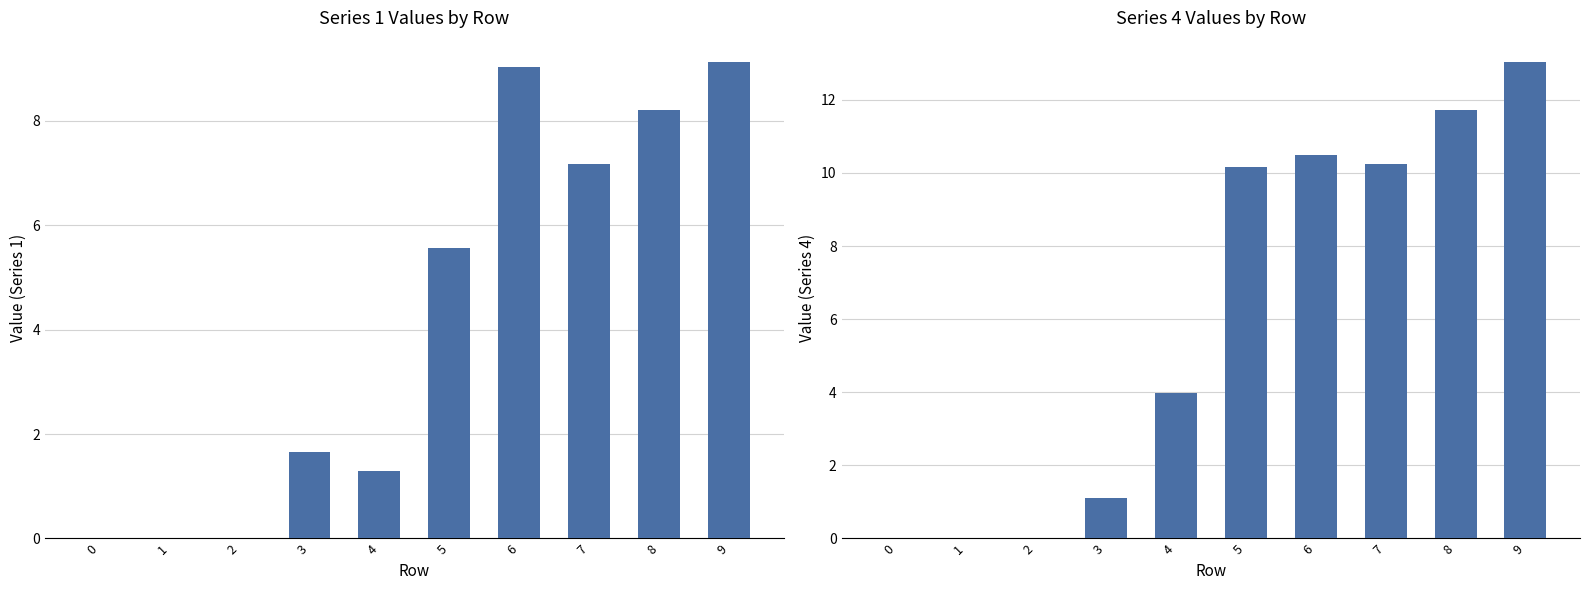

What is the sum of all 4 values?

60.7